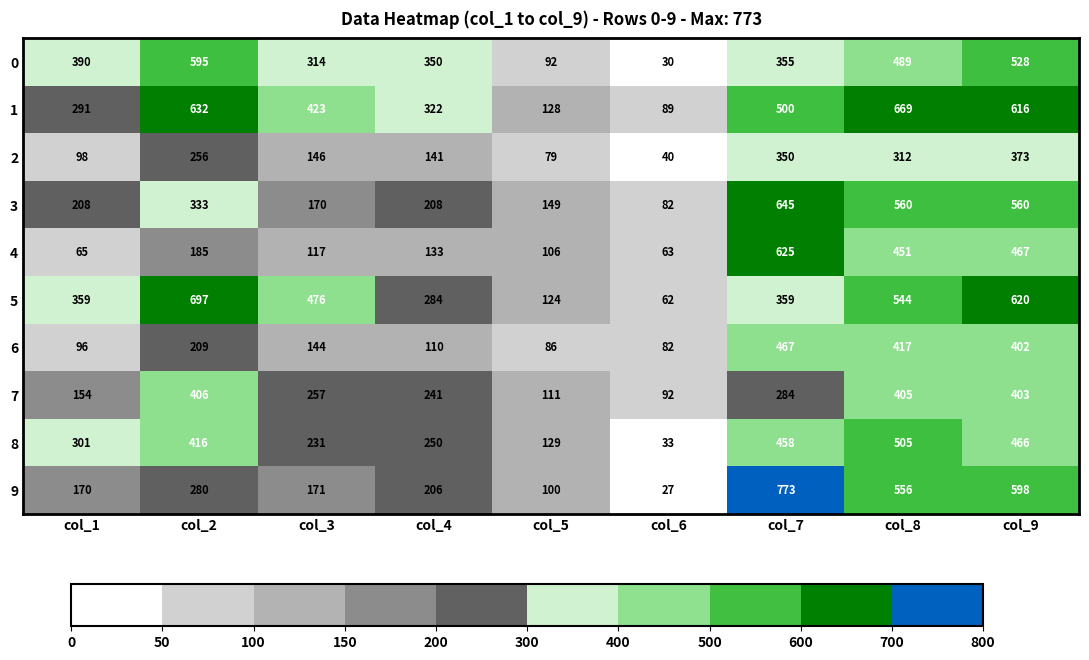

What is the spread (max minus min) of values at col_8?

357